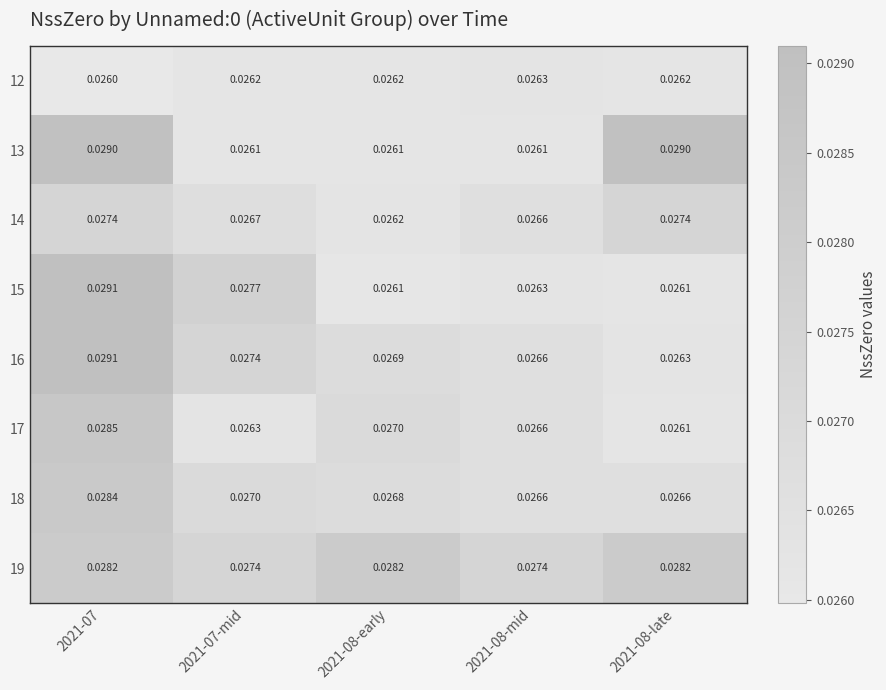

At how many categories does at least one series exceed 0?

5